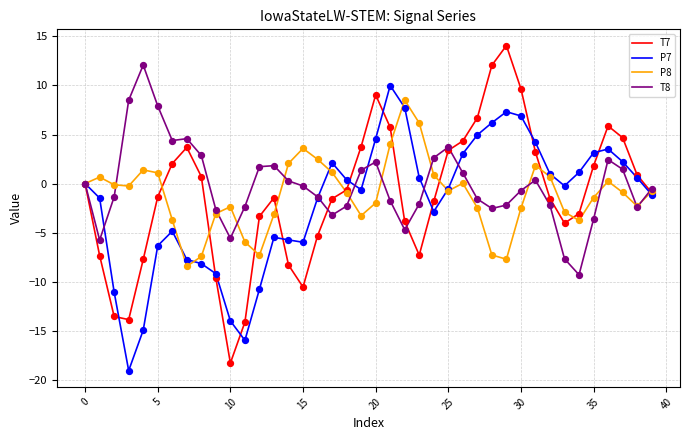

Which series has the largest total across all categories?

T8